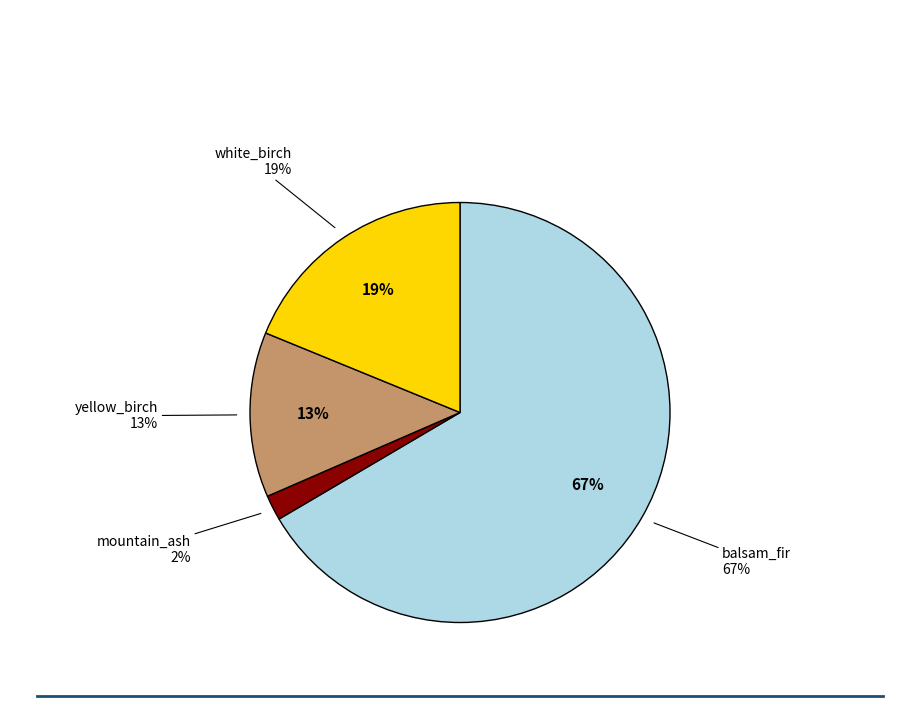

Is it true that balsam_fir is 1% of the pie?

False